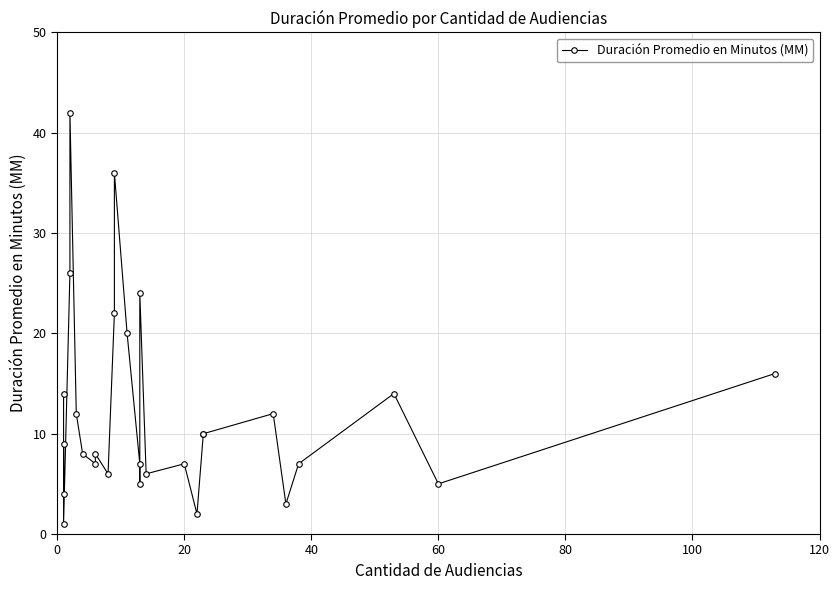

How many values exceed 9?

13